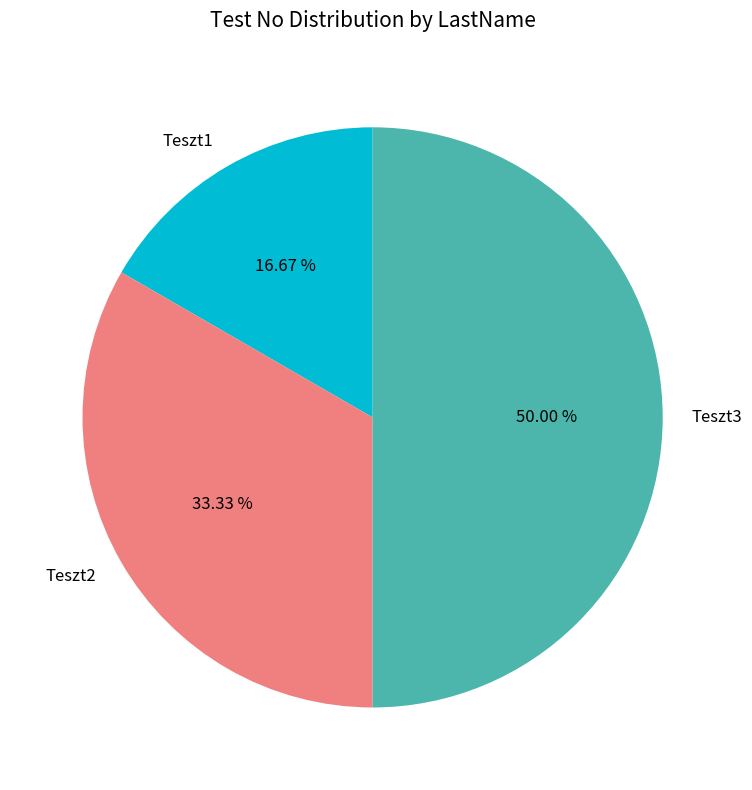

Does Teszt2 represent more than half of the total?

No